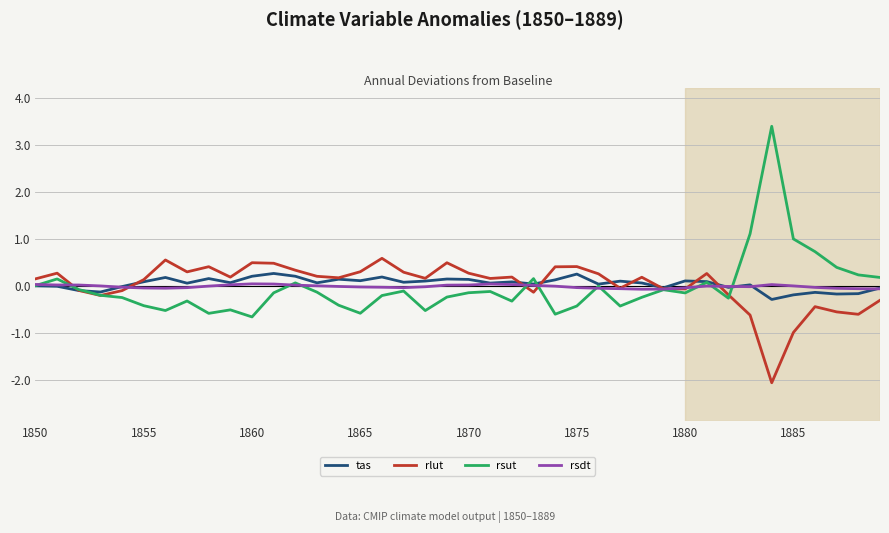

How many negative values does the rlut series have?

15